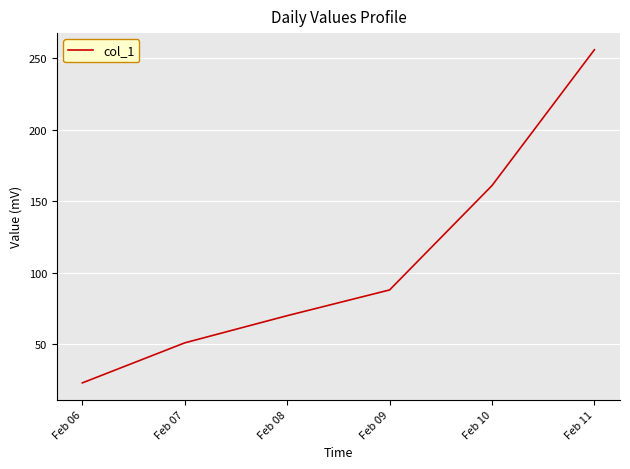

Which has a higher value, Feb 07 or Feb 08?

Feb 08